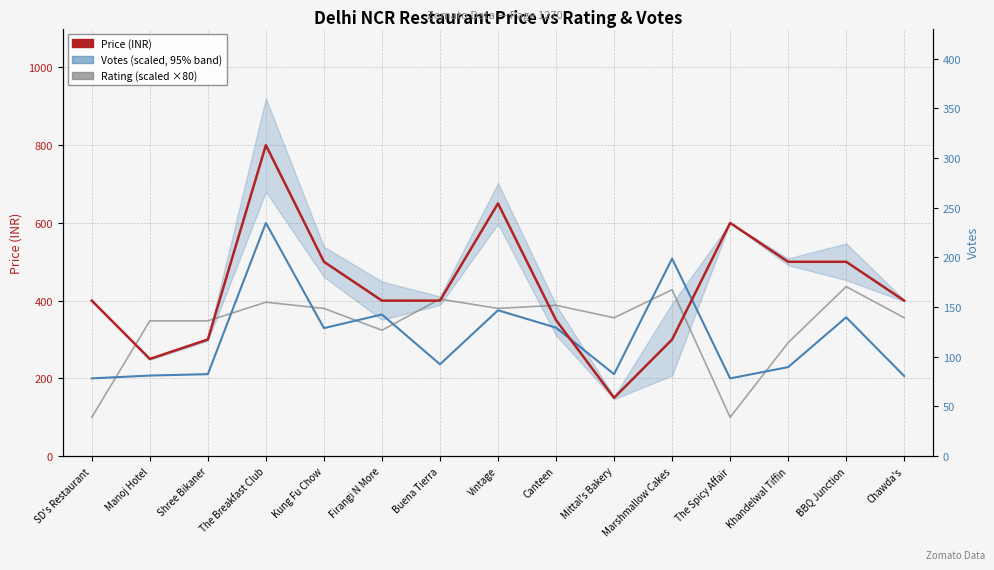

What position from the right is Firangi N More?

10